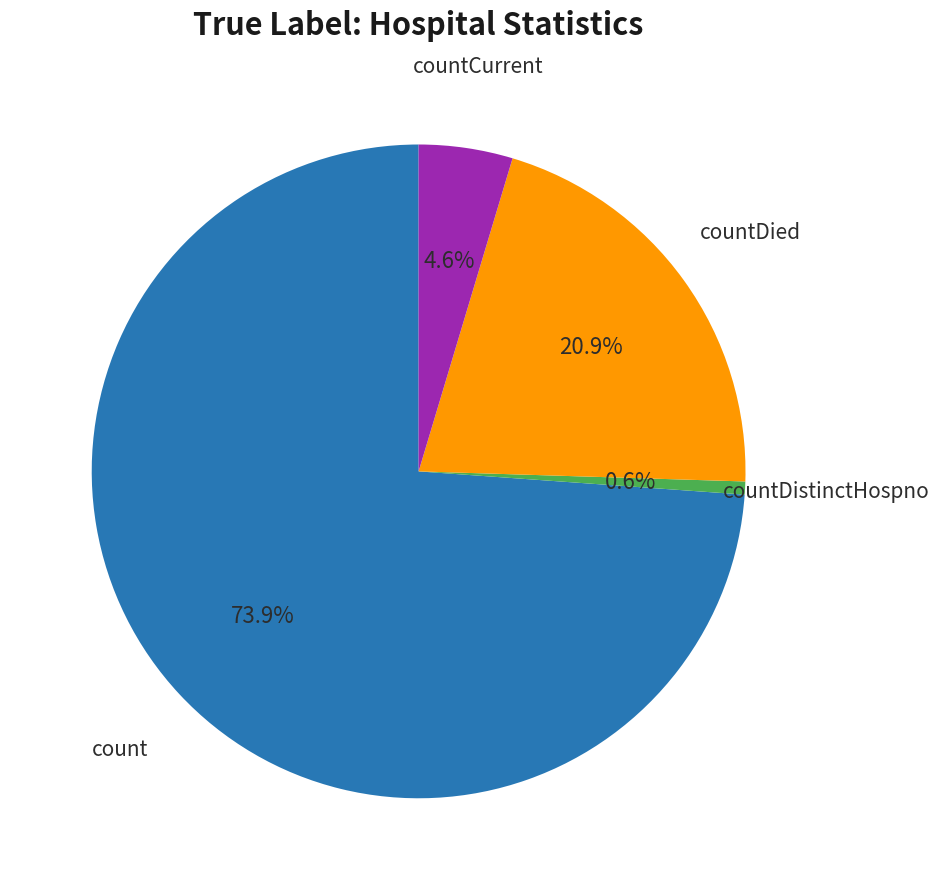

Is there a majority slice in this chart?

Yes